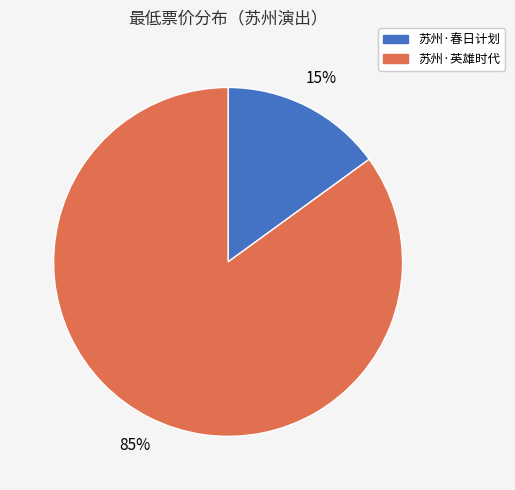

Rank the categories by value from lowest to highest.

苏州·春日计划, 苏州·英雄时代